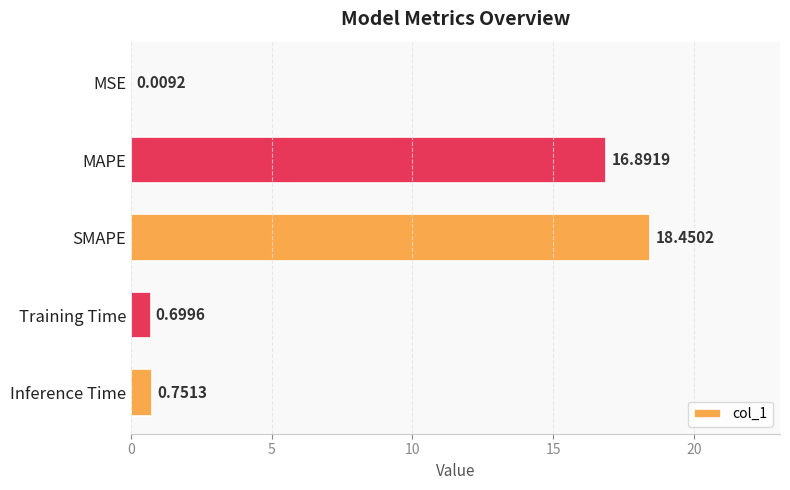

What is the sum of all values?

36.8